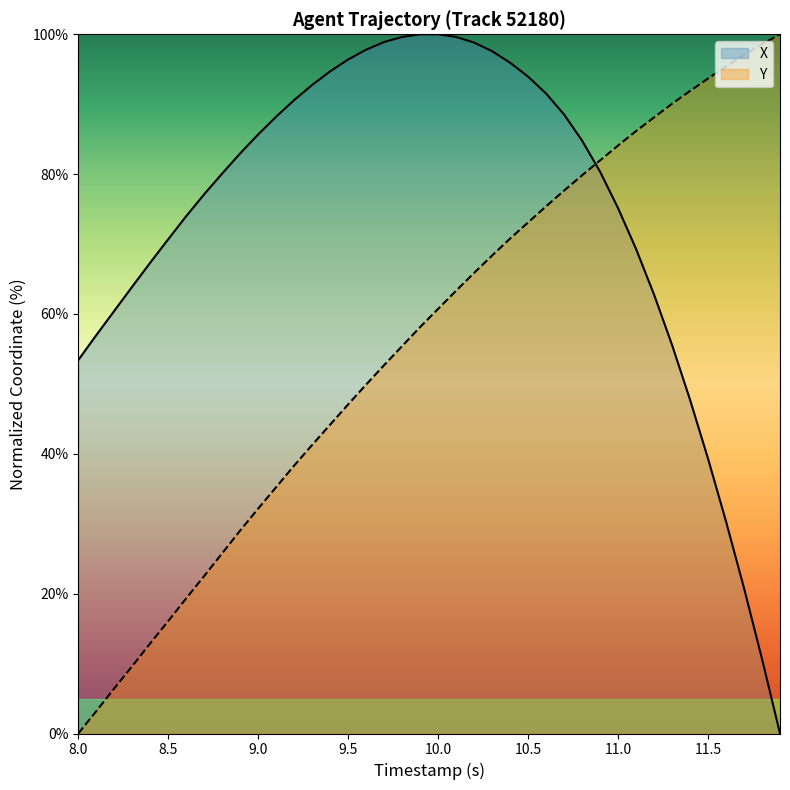

How many values in X are above zero?

39